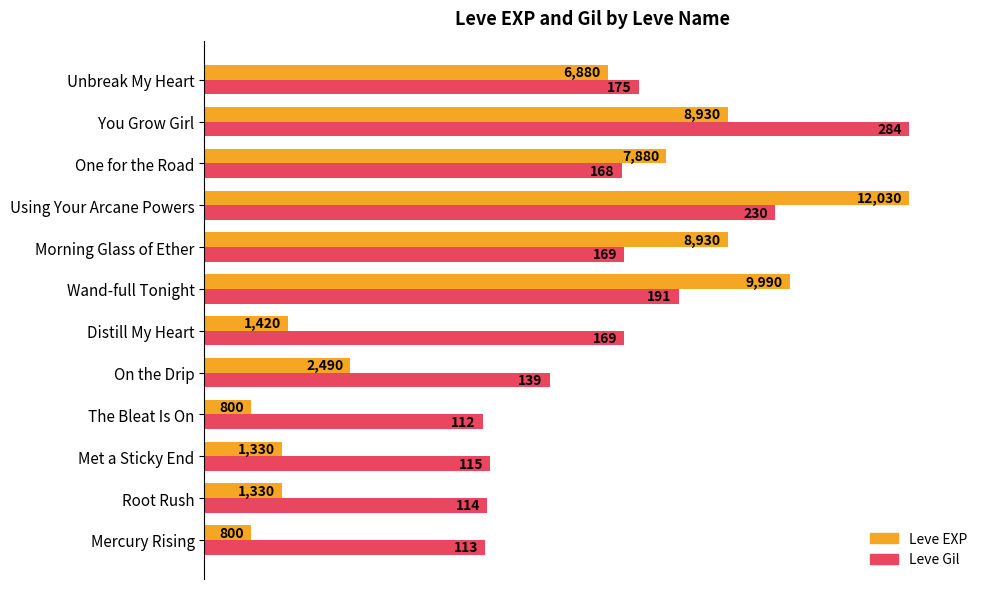

Which series has the largest range (max minus min)?

Leve EXP